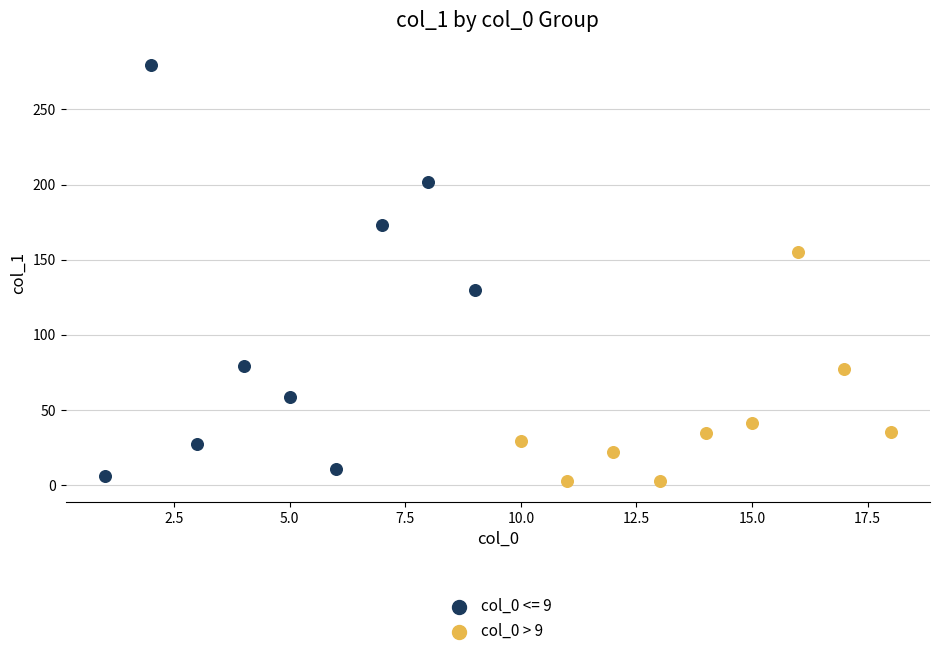

Which series has the widest spread of Y values?

col_0 <= 9